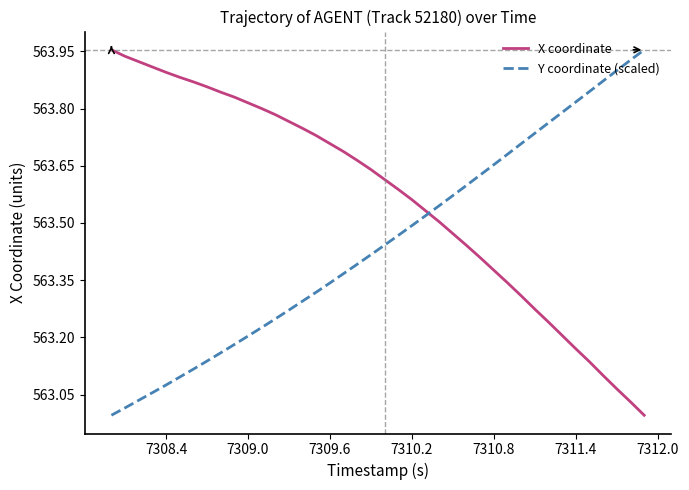

Rank the series by their average value, from highest to lowest.

X coordinate, Y coordinate (scaled)